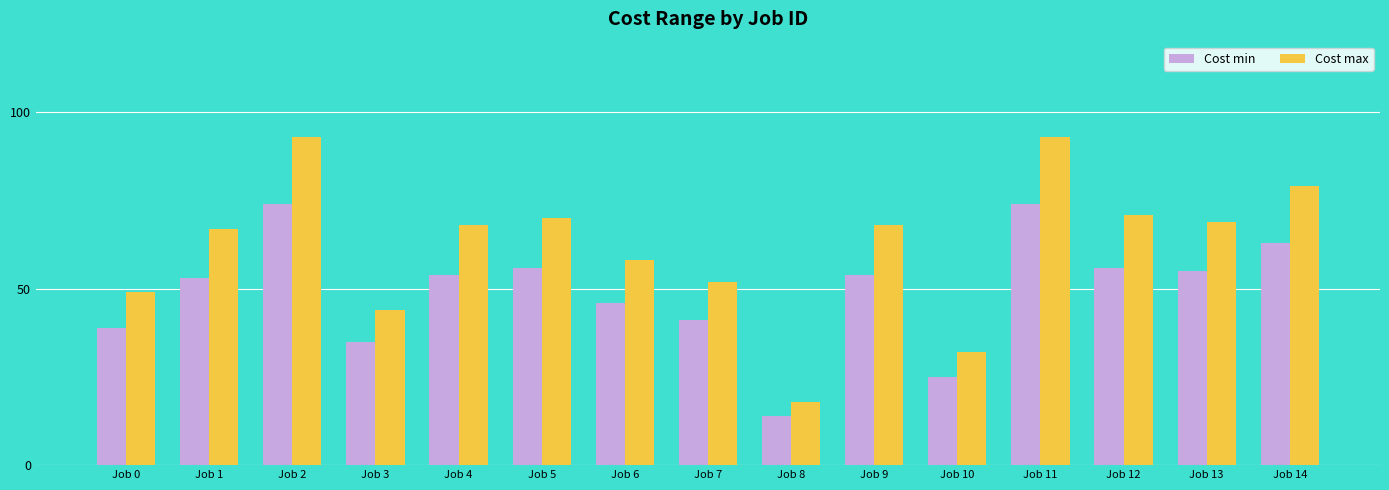

What is the approximate value of Cost min at Job 11?

74